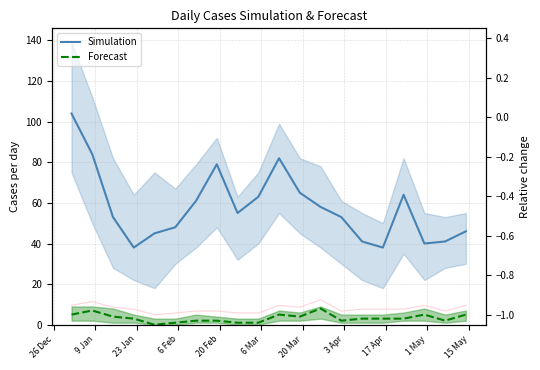

True or false: Simulation and Forecast intersect in this chart.

False